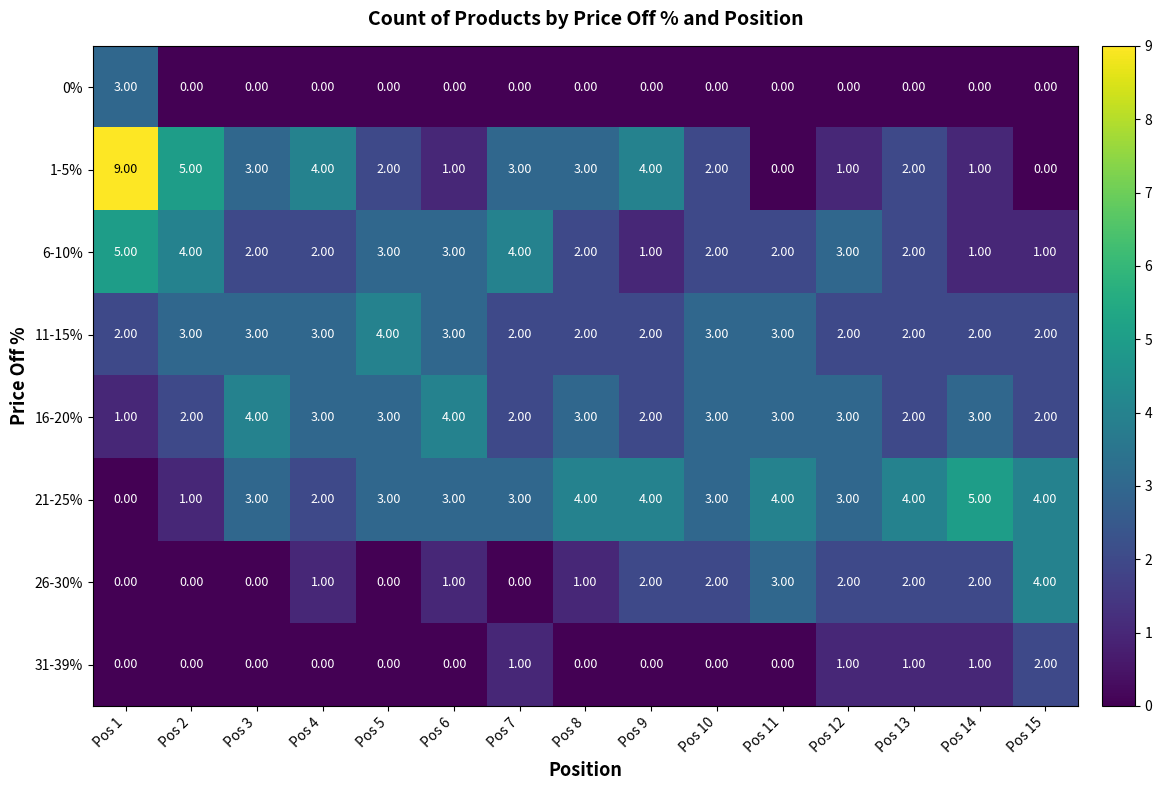

What is the difference between the highest and lowest values at Pos 12?

3